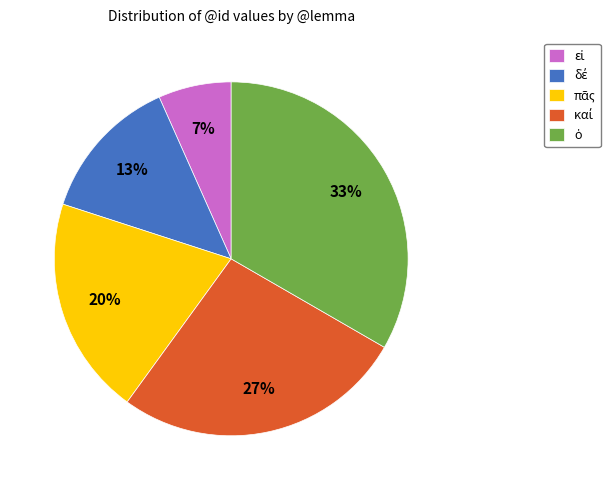

To the nearest percent, what is the average slice percentage?

20%